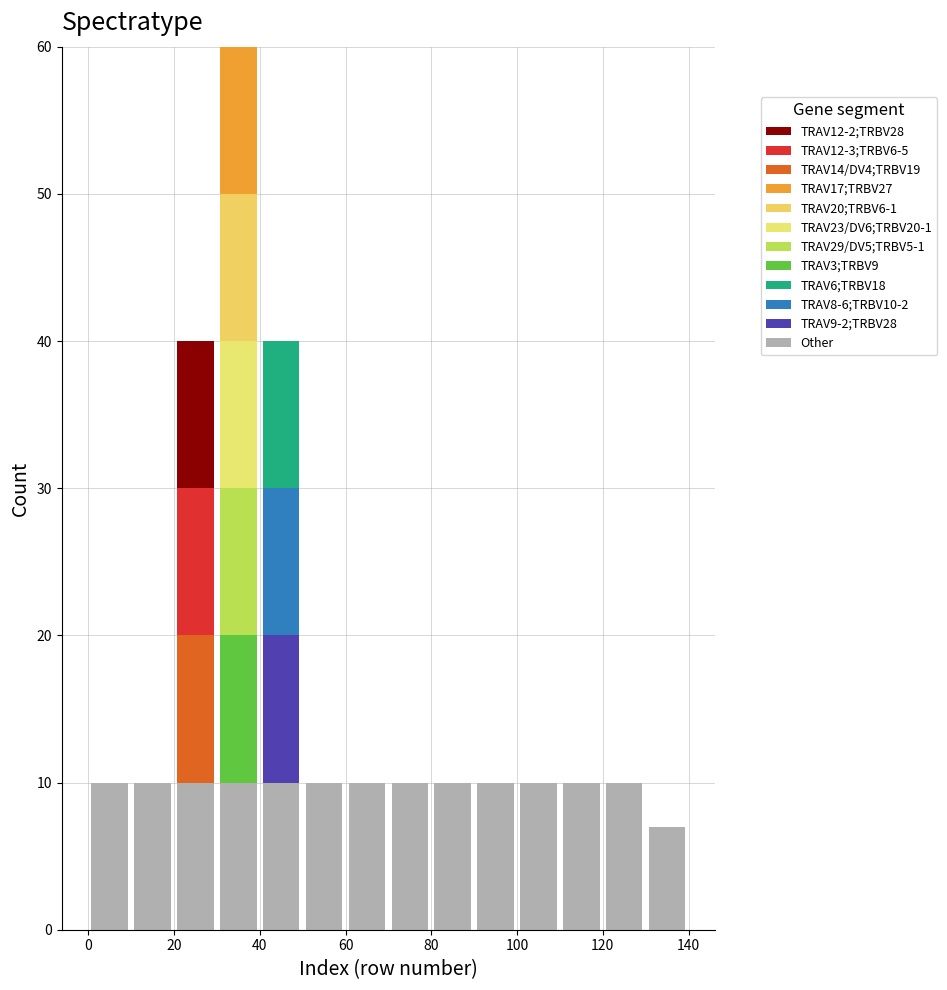

Which range on the x-axis has the tallest stacked bar (by total height)?

30 to 40